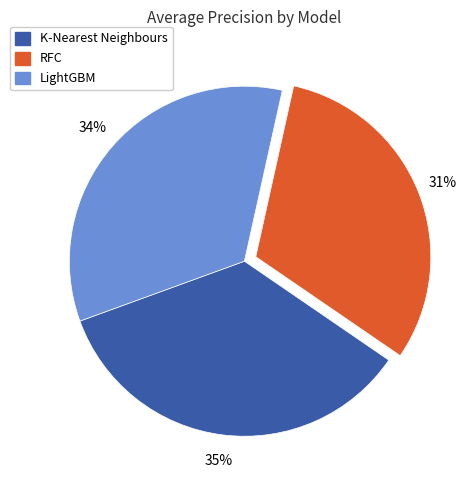

Is it true that K-Nearest Neighbours is 49% of the pie?

False